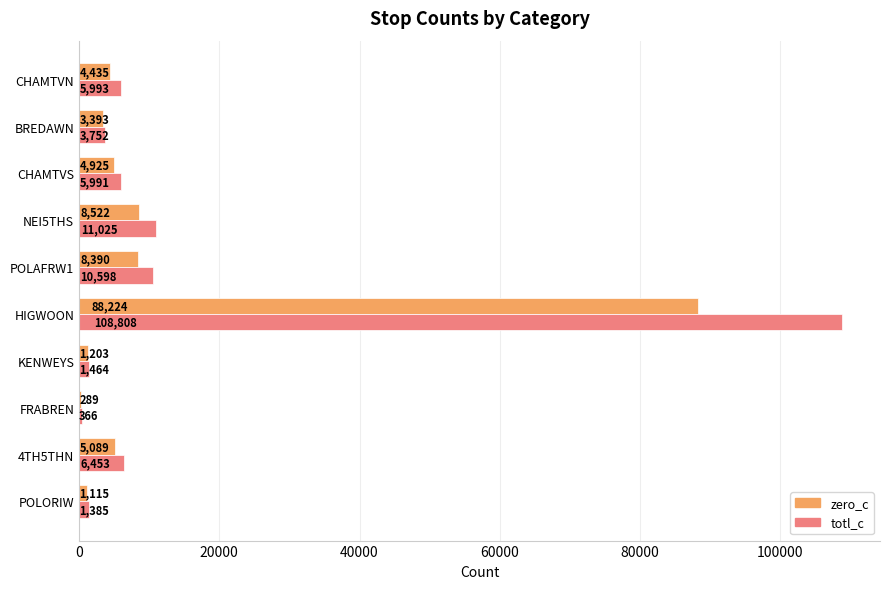

The zero_c series shows 14010 at NEI5THS. True or false?

False